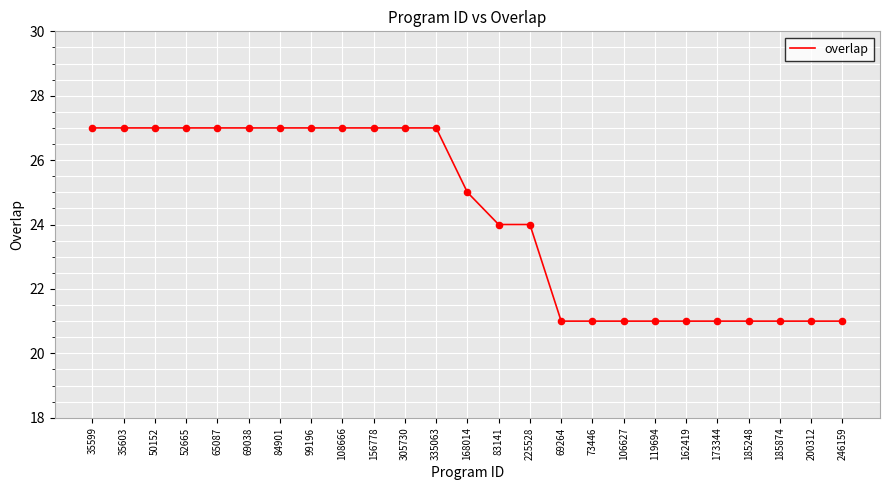

What is the change in value from 65087 to 119694?

-6